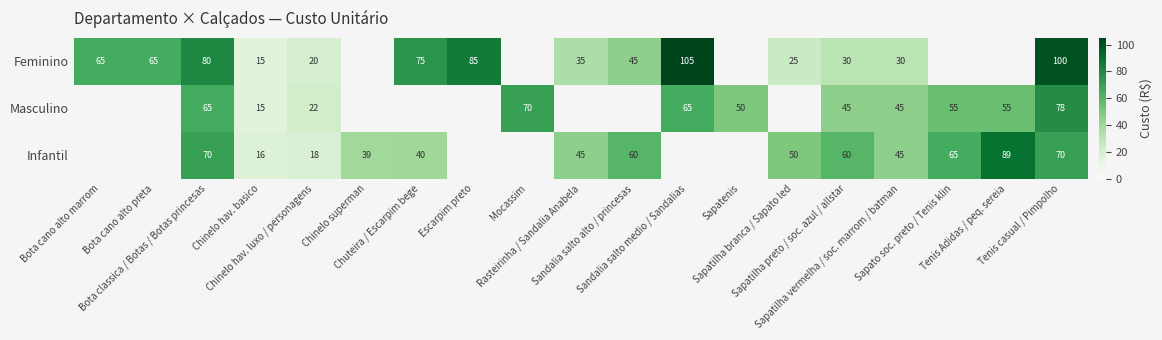

At which category is the sum across all series the highest?

Tenis casual / Pimpolho